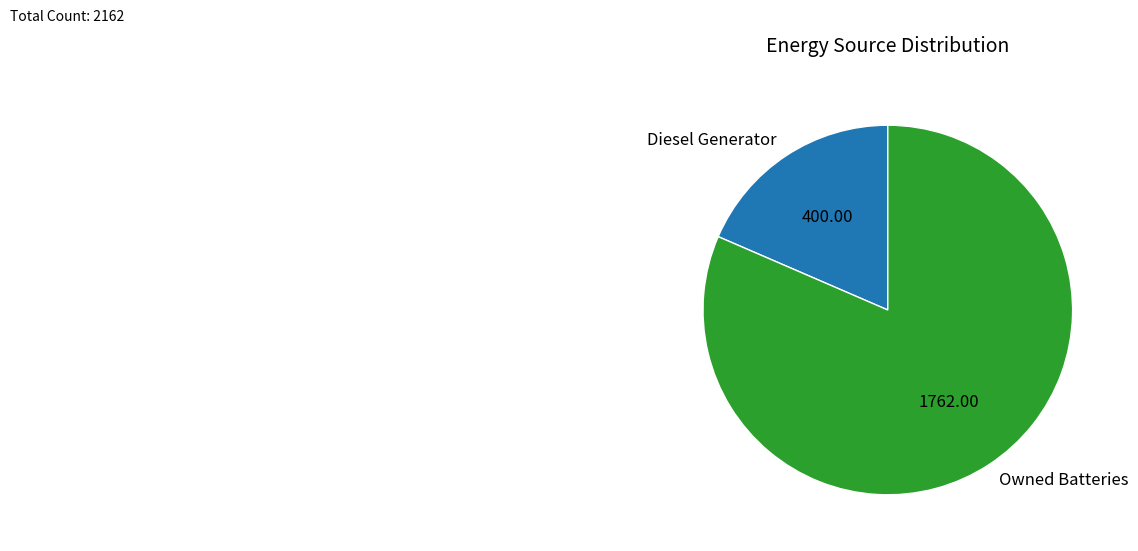

Do Owned Batteries and Diesel Generator together represent more than half of the pie?

Yes